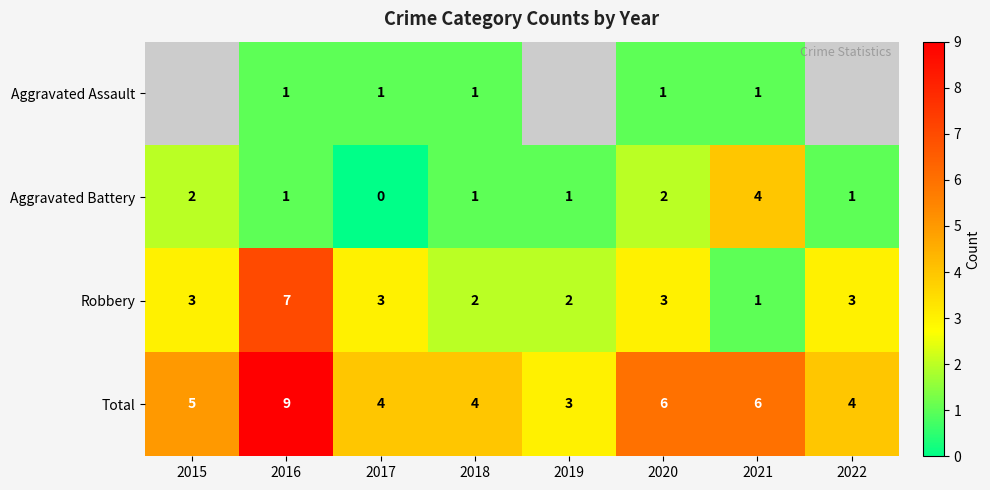

The Robbery series shows 1 at 2018. True or false?

False